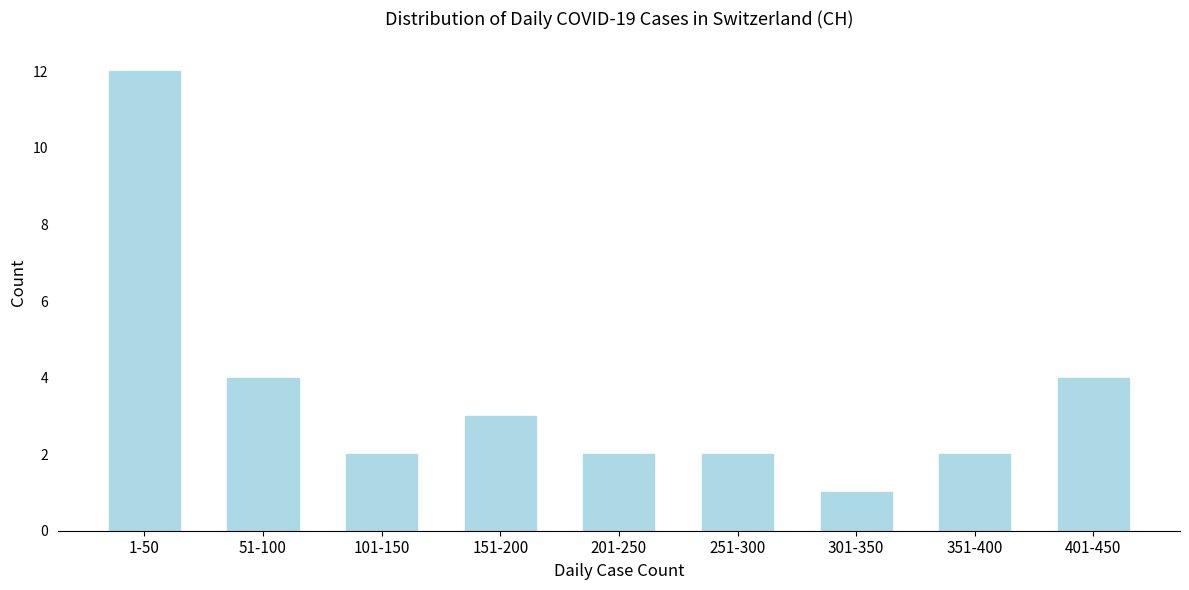

Reading left to right, list all the values displayed in this chart.

12	4	2	3	2	2	1	2	4